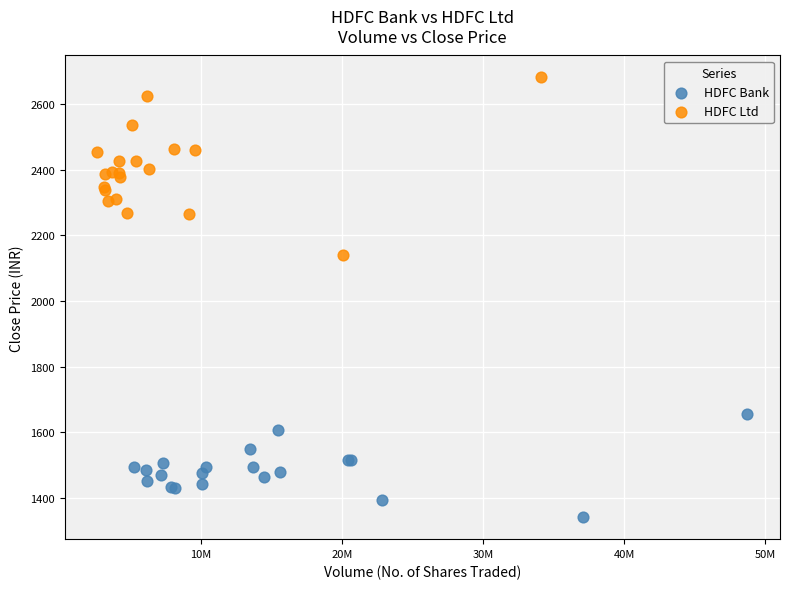

Which series has the largest Y range (max minus min)?

HDFC Ltd